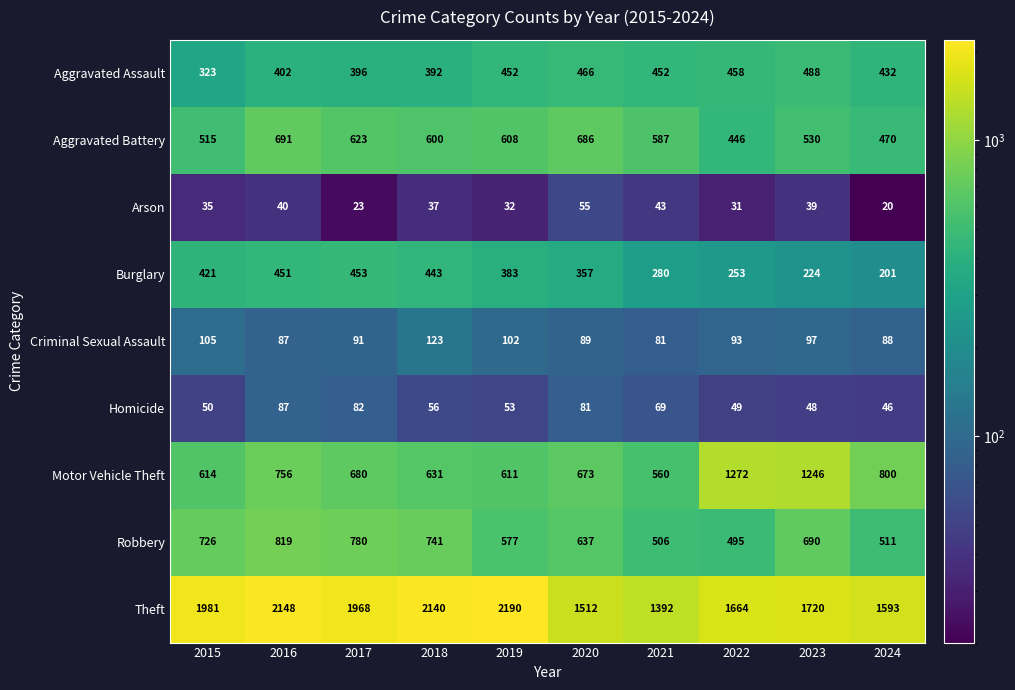

At which label does Arson first exceed 37?

2016